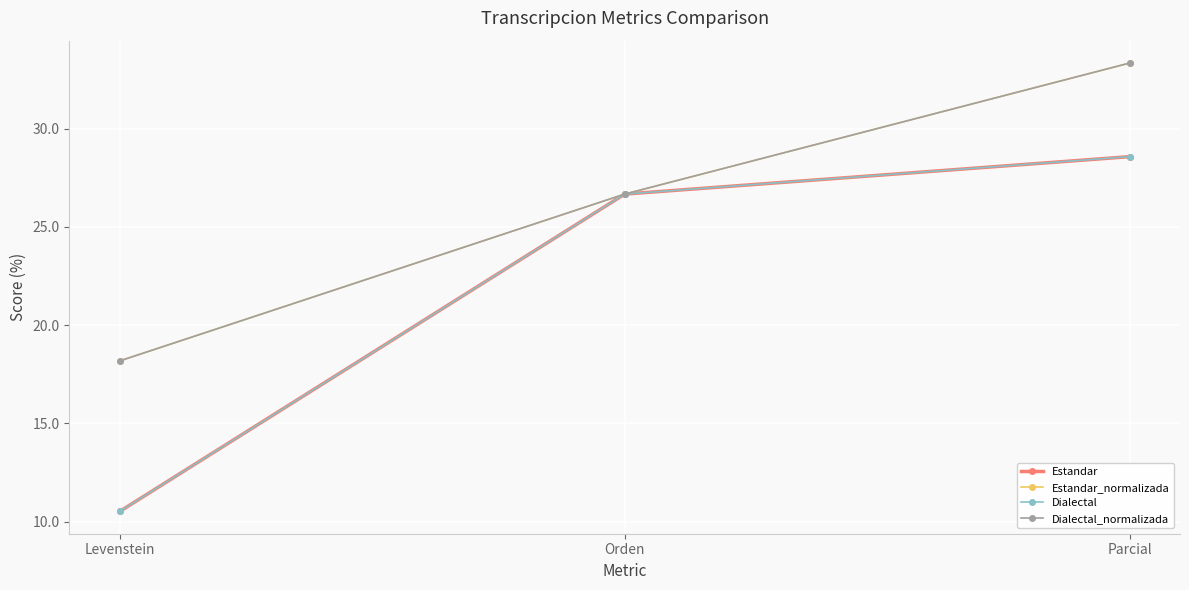

Which category has the highest value in the Dialectal series?

Parcial